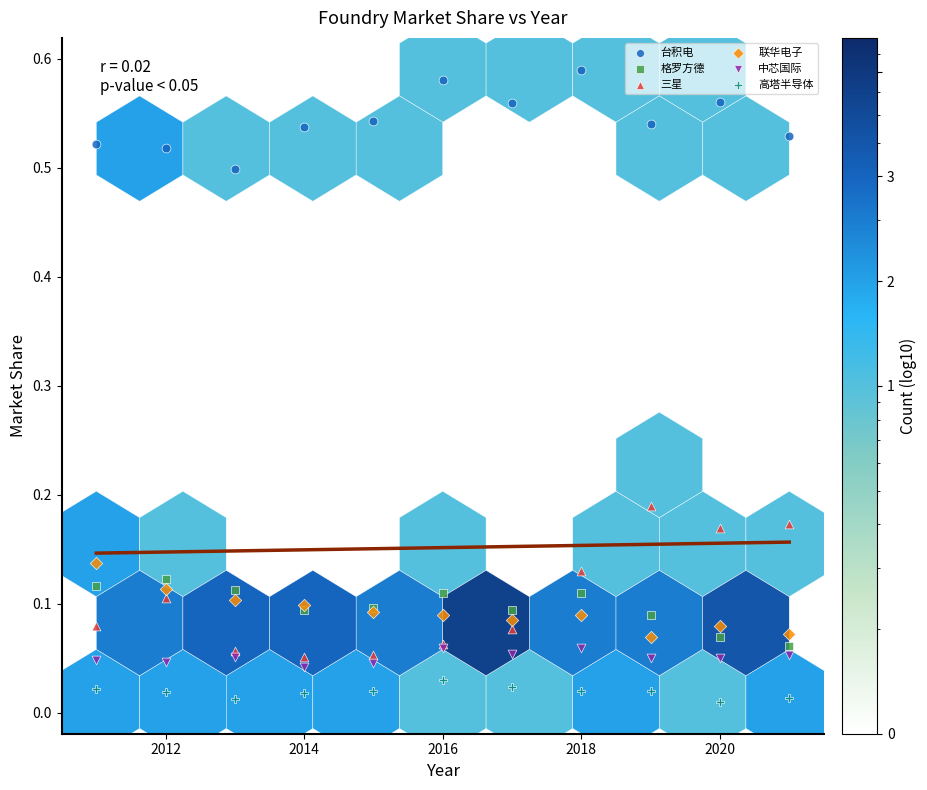

Which series has the largest Y range (max minus min)?

三星